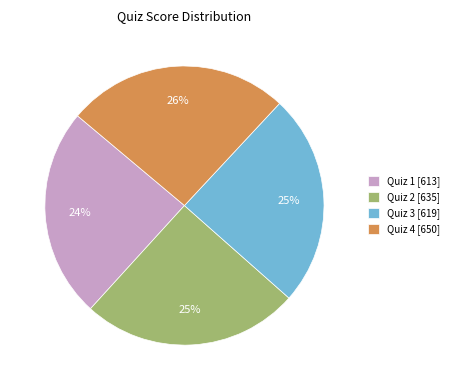

To the nearest percent, what is the difference between the Quiz 1 [613] and Quiz 2 [635] slice percentages?

1%